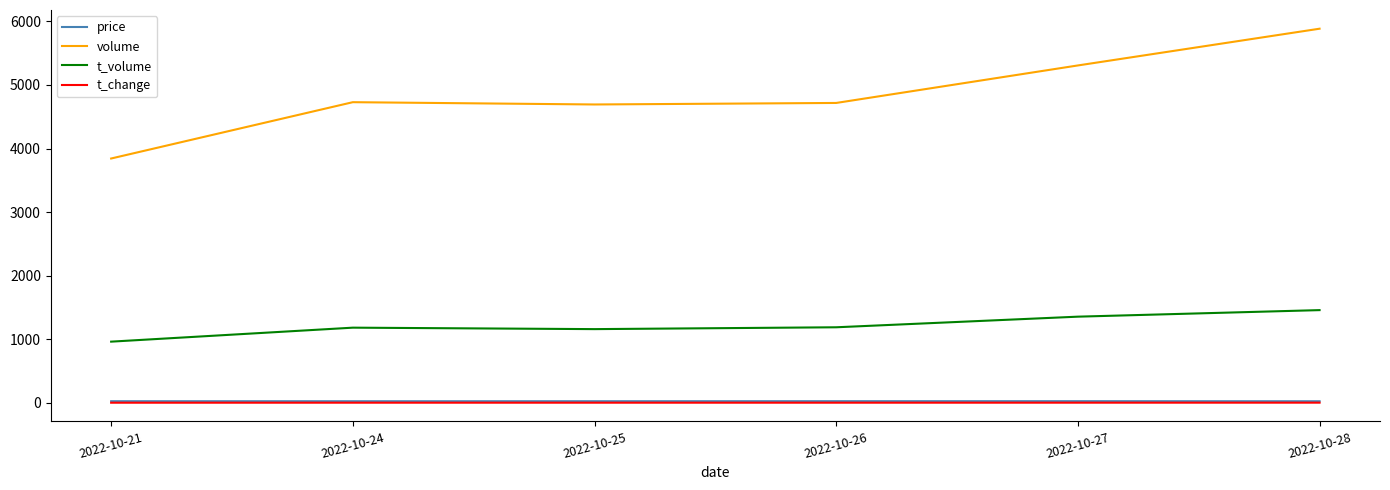

What is the sum of the t_volume values at 2022-10-24 and 2022-10-26?

2370.0